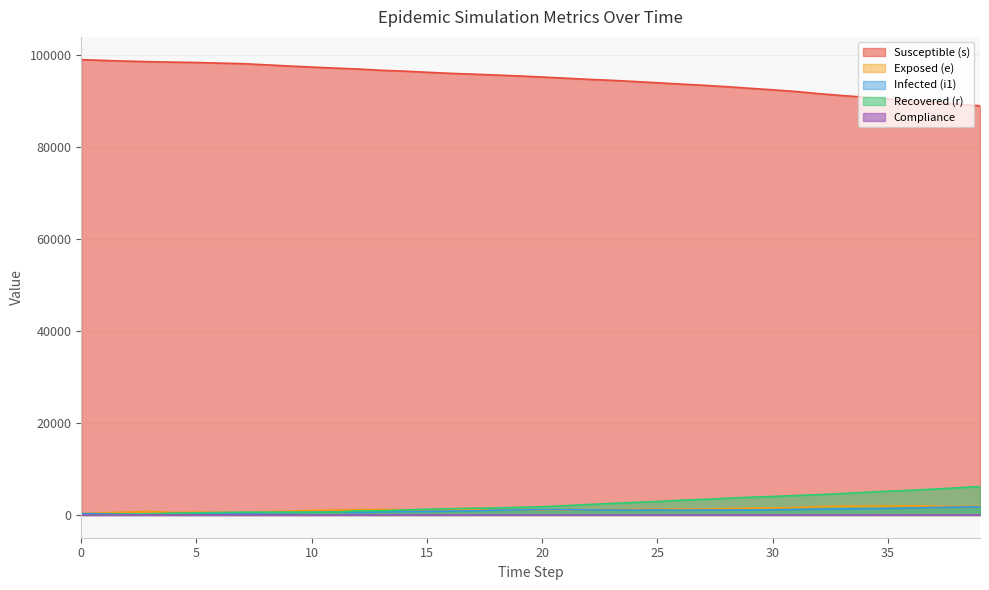

At how many categories does at least one series exceed 25511?

40